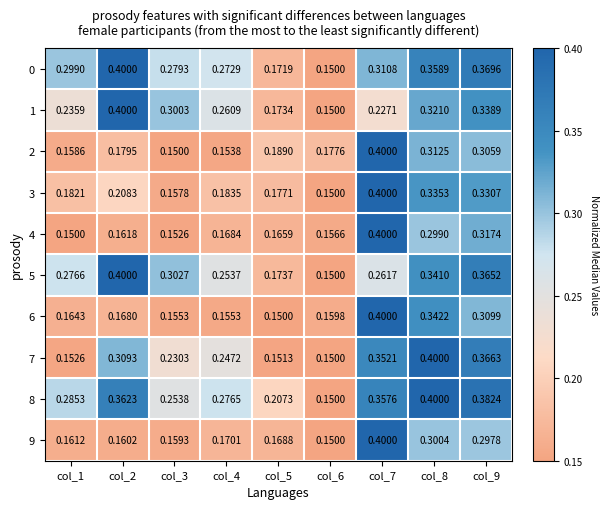

What is the total value across all series at col_5?

1.7